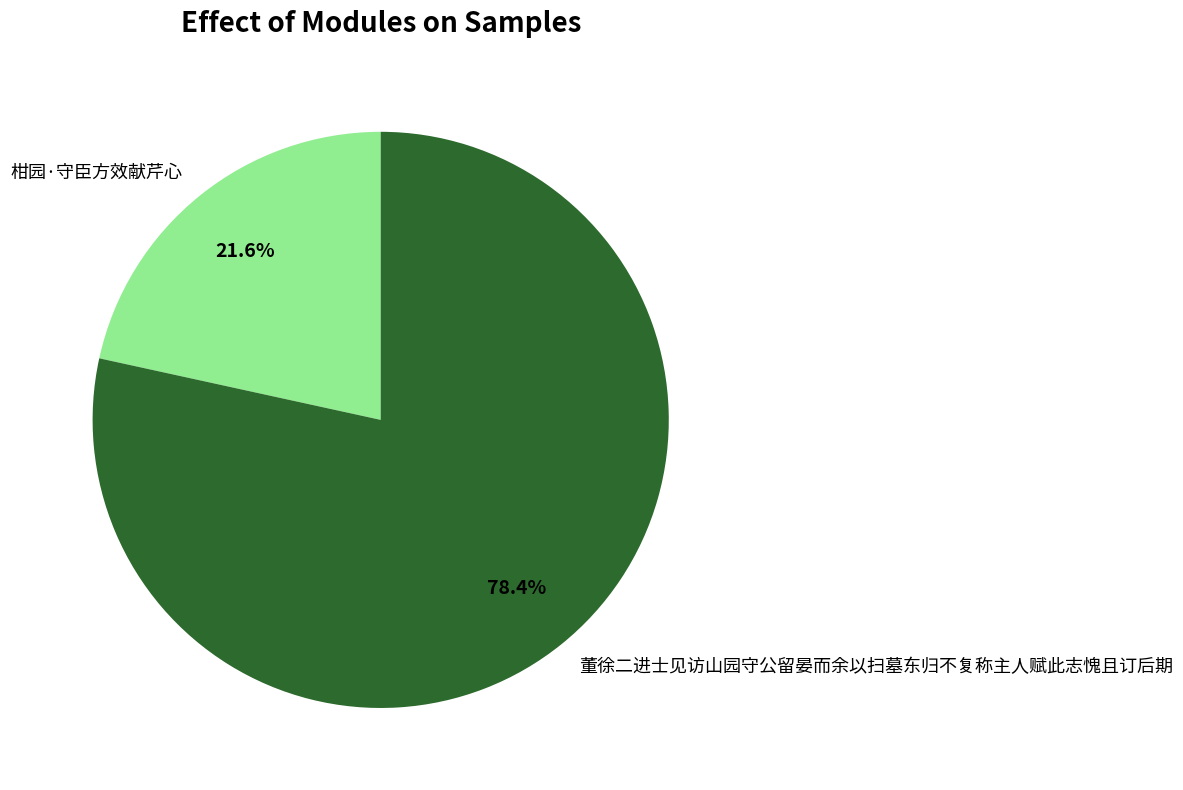

To the nearest percent, what portion does 柑园·守臣方效献芹心 represent?

22%